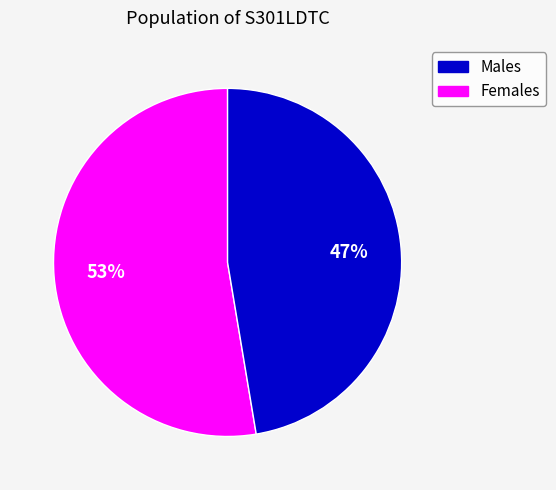

Is there any slice that represents more than half of the pie?

Yes